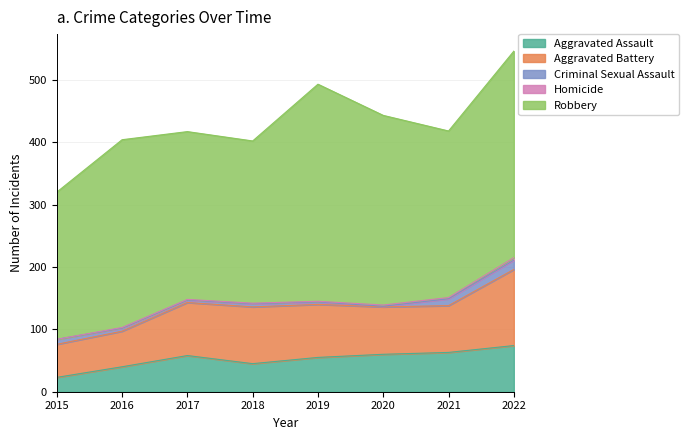

How many data points in Aggravated Assault are less than 58?

4